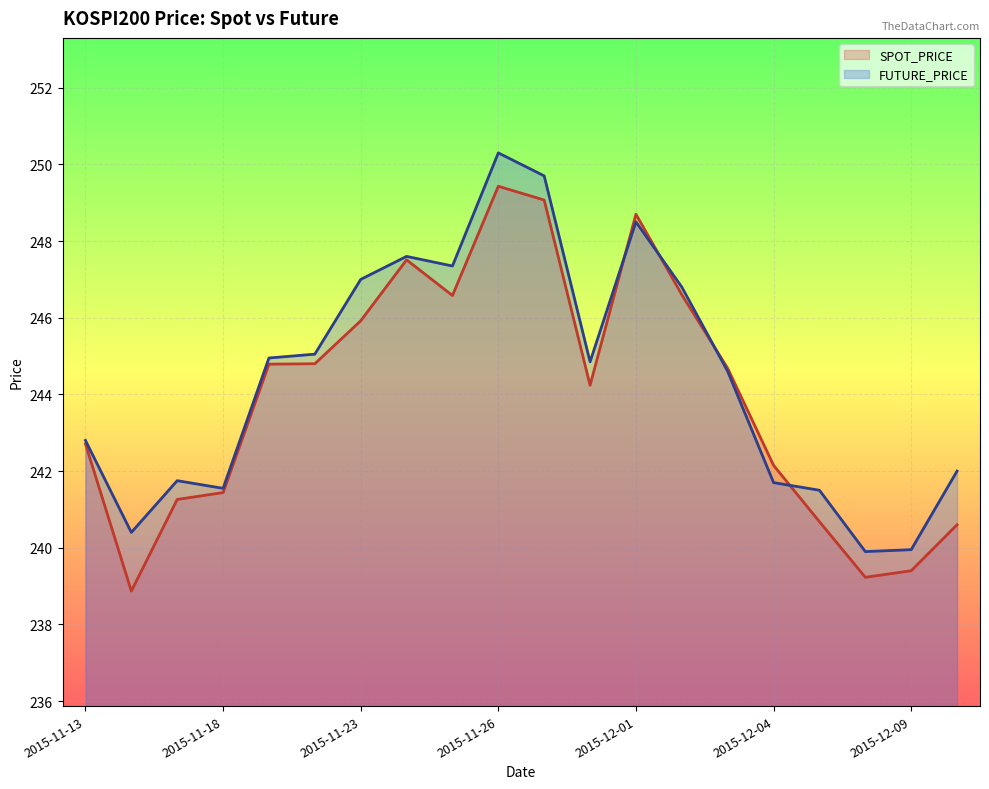

At which category is the sum across all series the highest?

2015-11-26